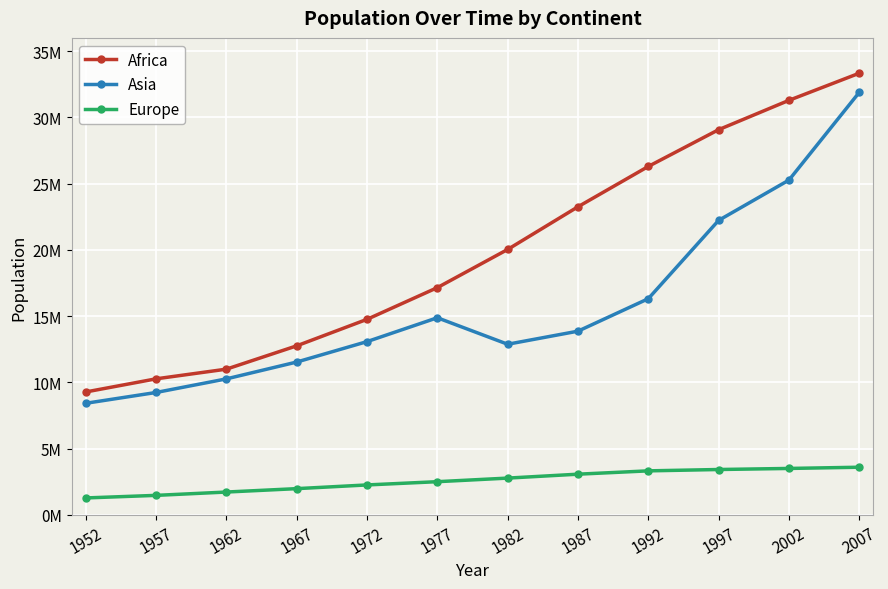

What are all the series names shown in the legend?

Africa, Asia, Europe